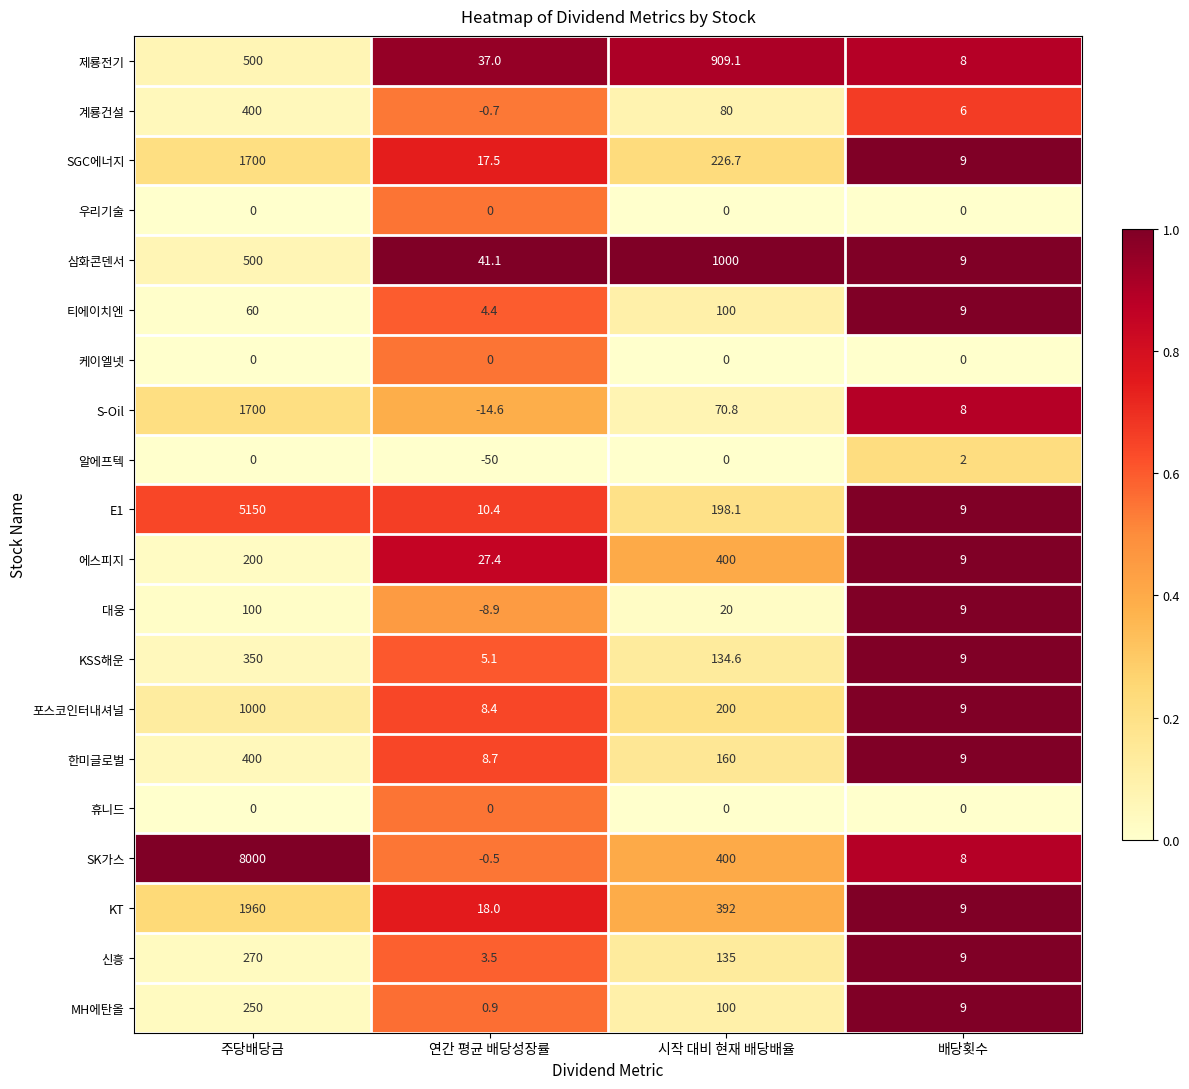

How many negative values does the 대웅 series have?

1